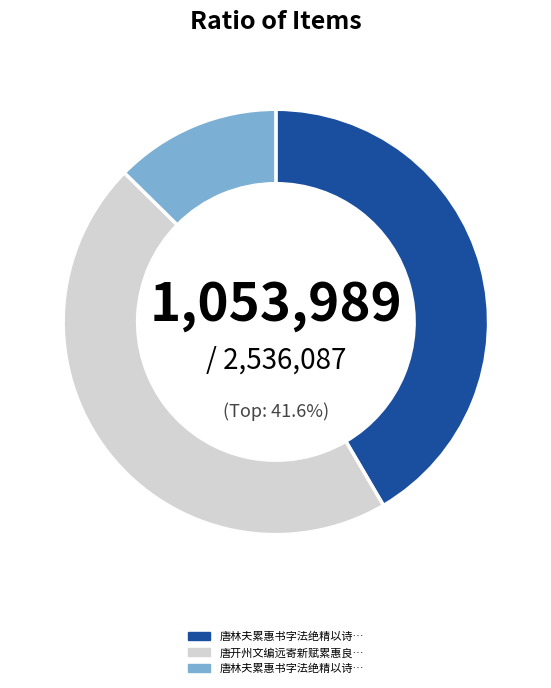

Is there a majority slice in this chart?

No